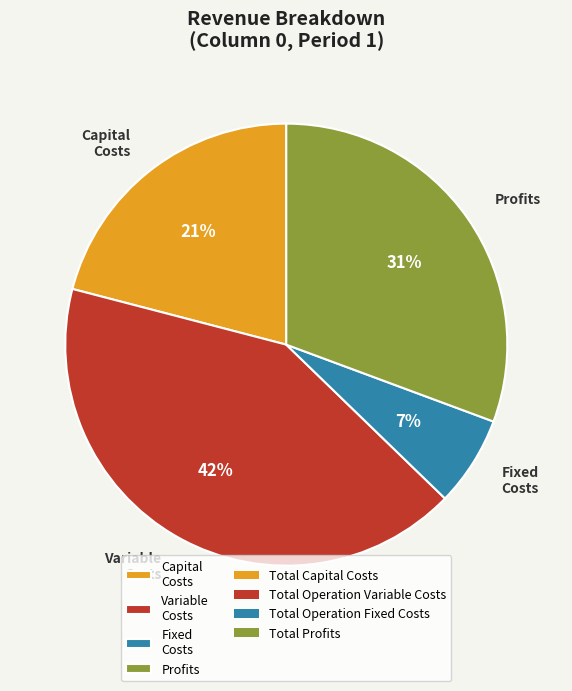

Is the sum of Variable Costs and Fixed Costs greater than half?

No